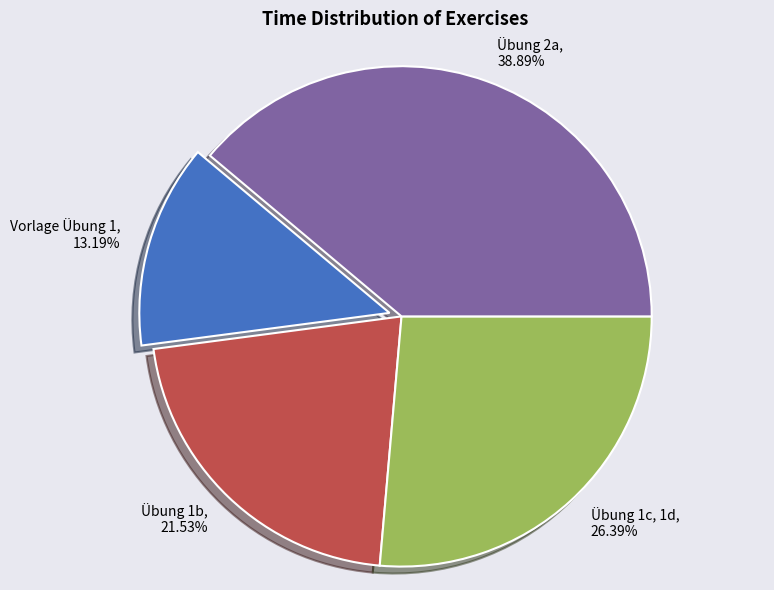

What is the ratio of the value at Übung 1c, 1d to the value at Vorlage Übung 1?

2.0